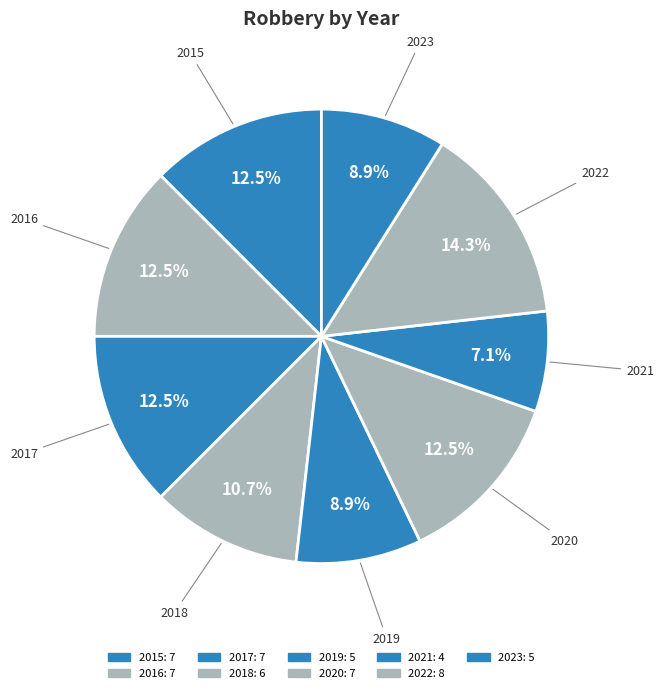

Is there any slice that represents more than half of the pie?

No